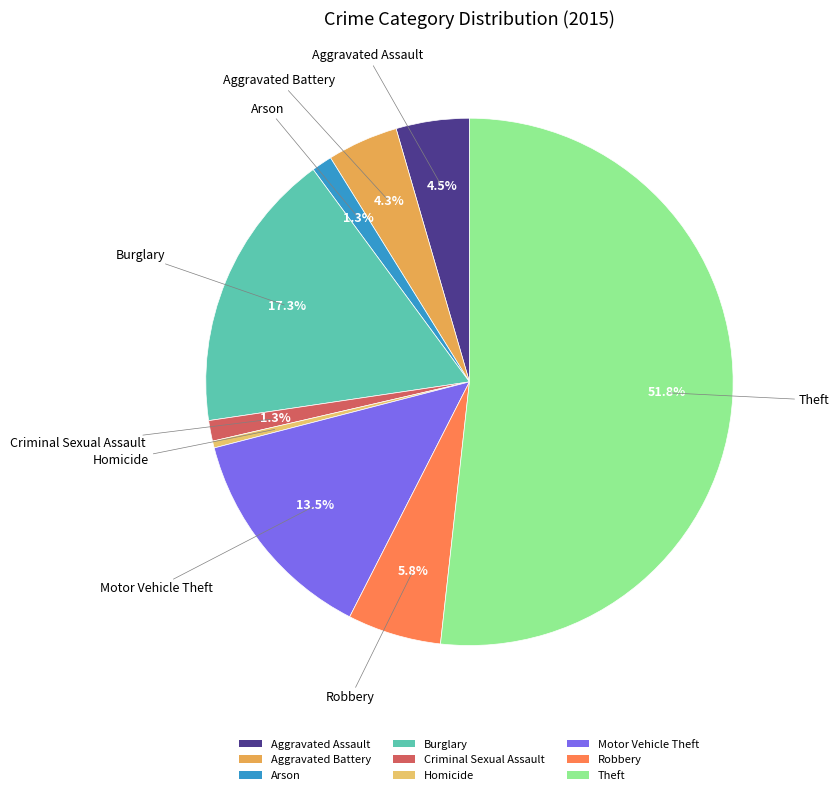

Which category has the smallest portion of the pie?

Homicide